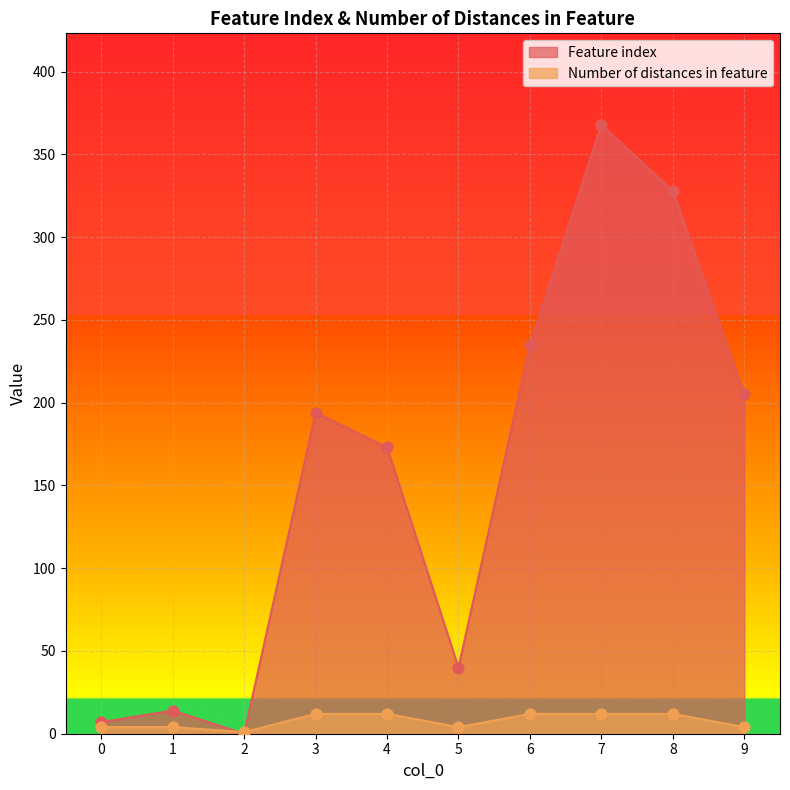

Which series has the largest Y range (max minus min)?

Feature index